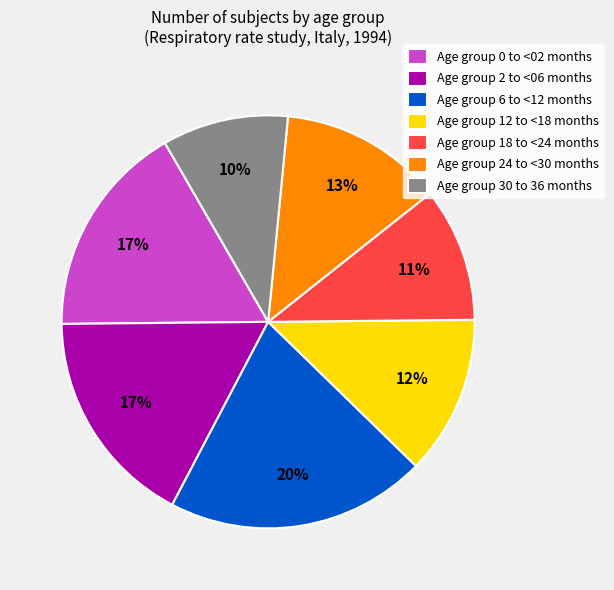

Is the sum of Age group 2 to <06 months and Age group 24 to <30 months greater than half?

No